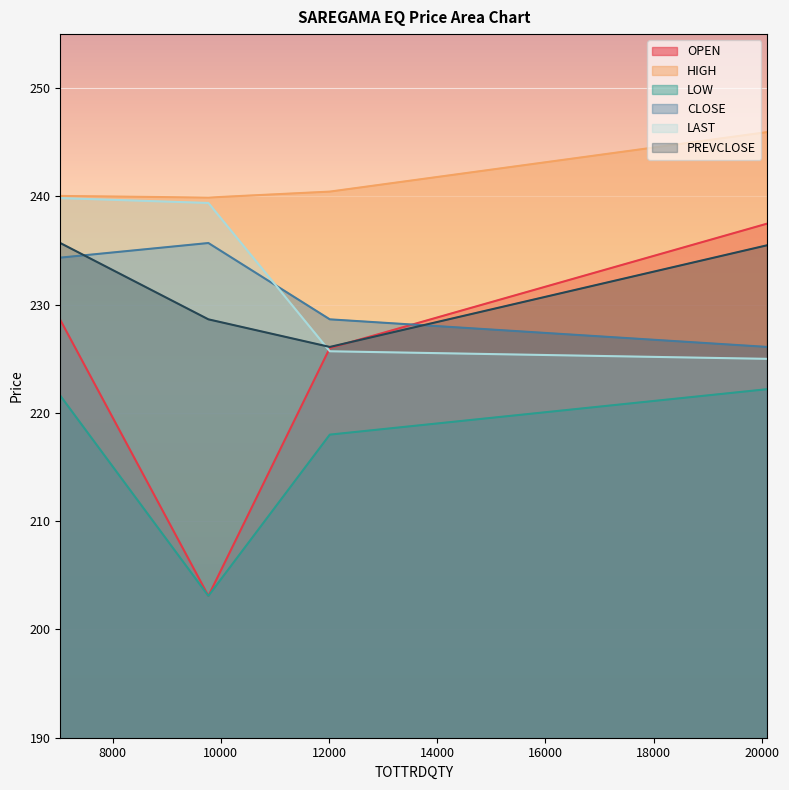

What is the value of the OPEN point at the 2nd from the left?

203.1